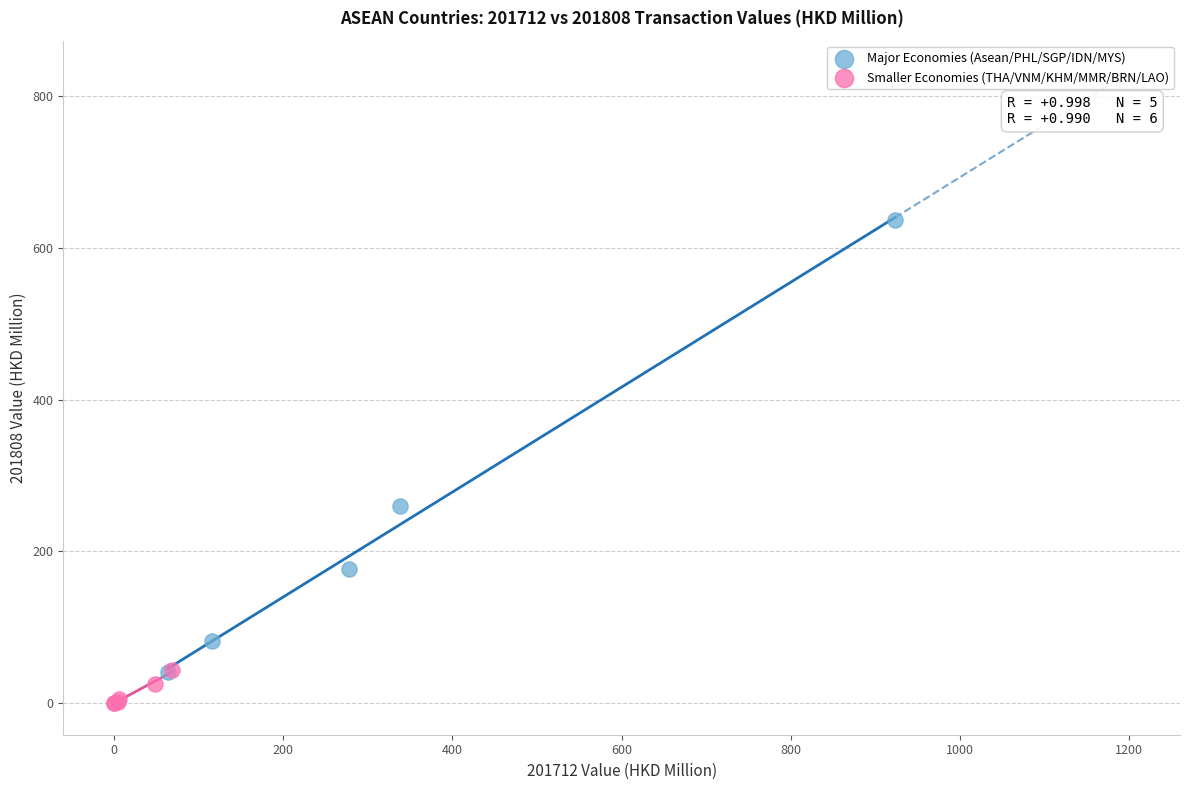

Which series reaches the minimum Y coordinate?

Smaller Economies (THA/VNM/KHM/MMR/BRN/LAO)